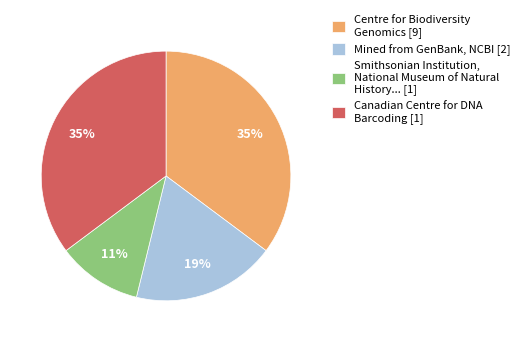

To the nearest percent, what is the difference between the largest and smallest slice percentages?

24%